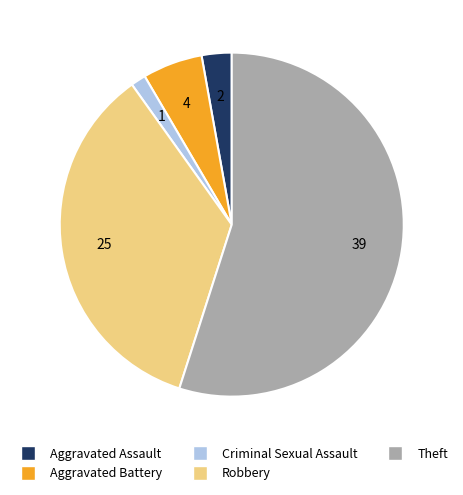

How many slices are in this pie chart?

5